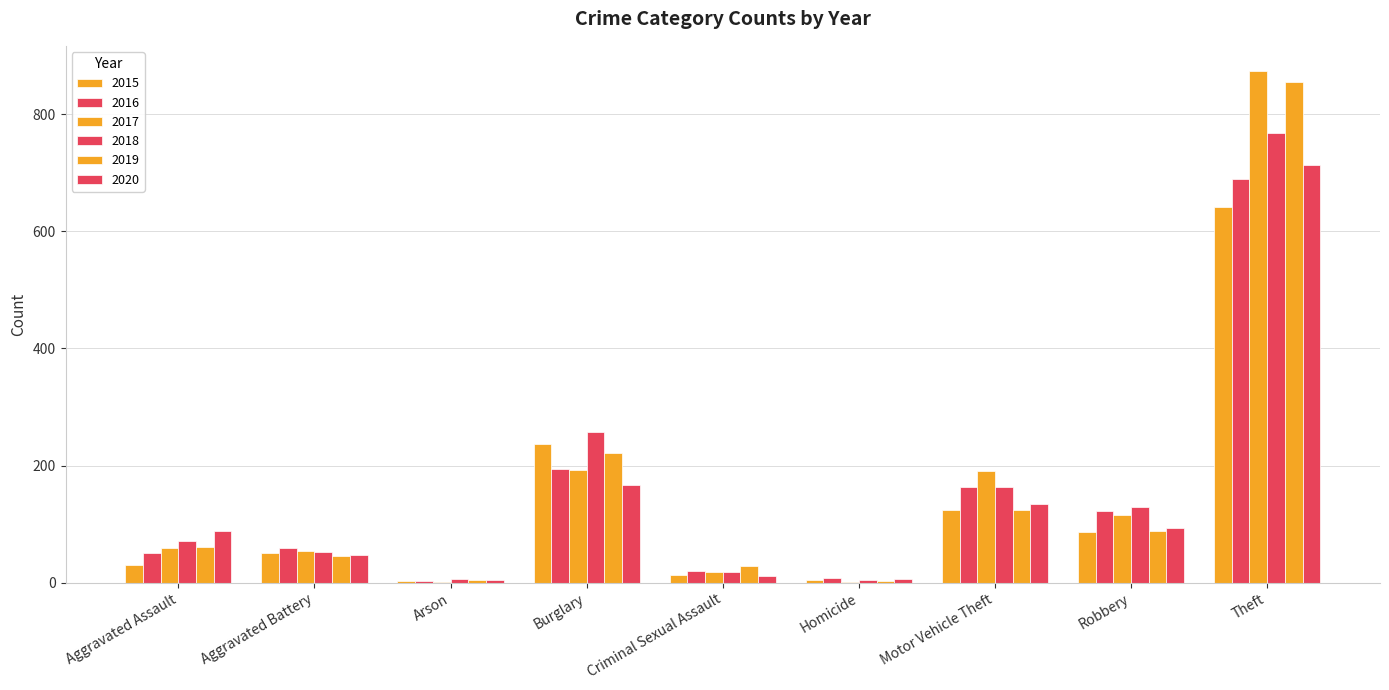

How many series are shown in this chart?

6